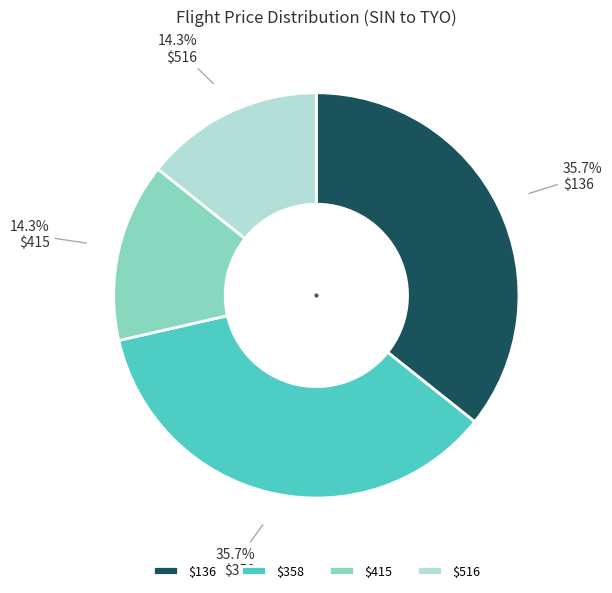

True or false: $358 accounts for 25% of the total.

False